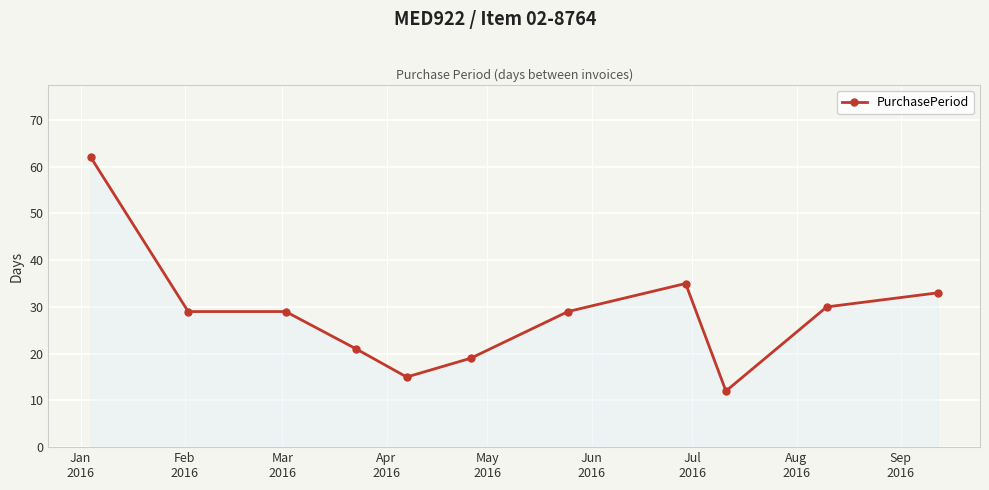

How many distinct data groups are displayed?

1